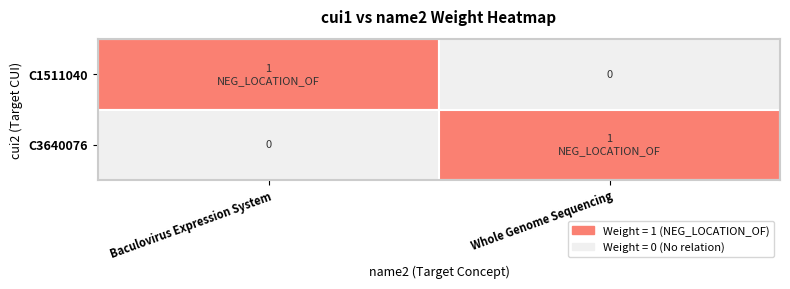

Is the value of C3640076 at Whole Genome Sequencing greater than the value of C1511040 at Whole Genome Sequencing?

Yes